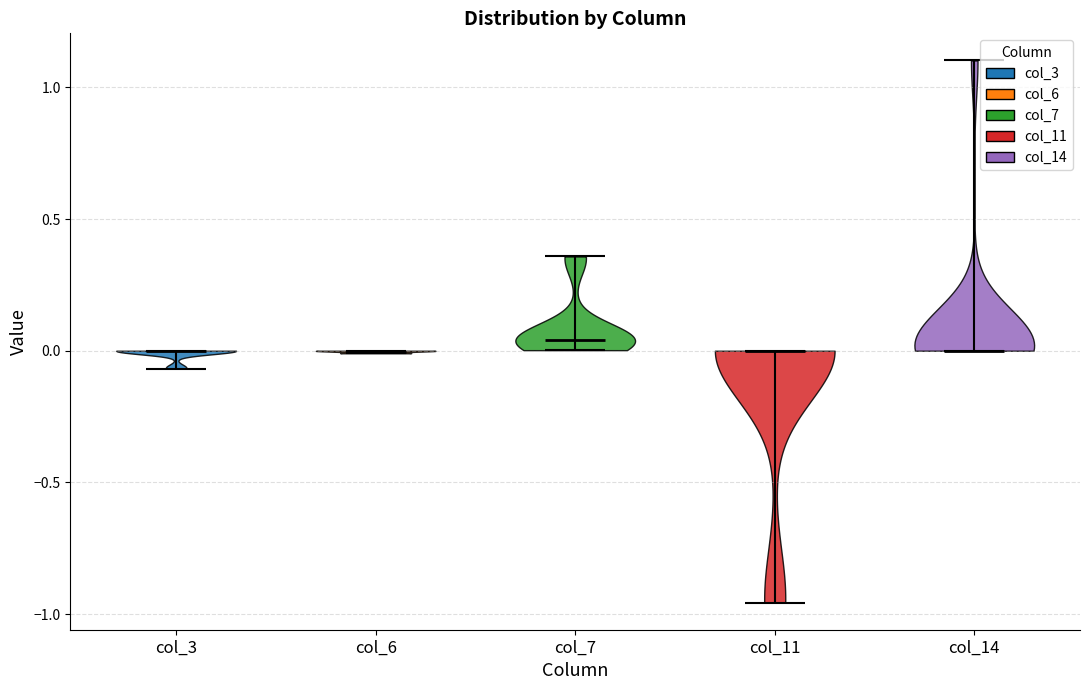

What is the highest point the violin for col_3 reaches on the y-axis? The values are not printed on the chart, so give them approximately, as read against the axis.

0.00